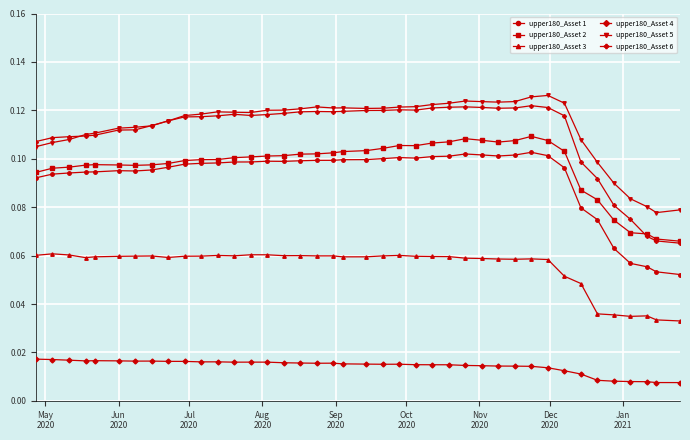

At how many categories does at least one series exceed 0?

40